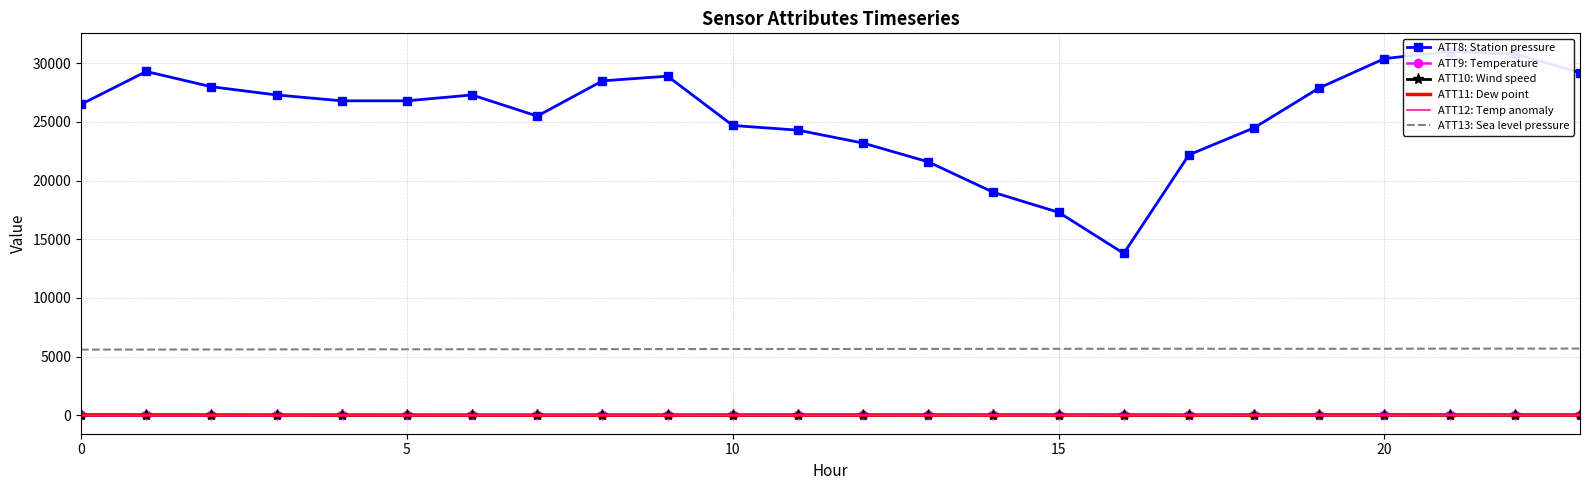

What are all the series names shown in the legend?

ATT8: Station pressure, ATT9: Temperature, ATT10: Wind speed, ATT11: Dew point, ATT12: Temp anomaly, ATT13: Sea level pressure